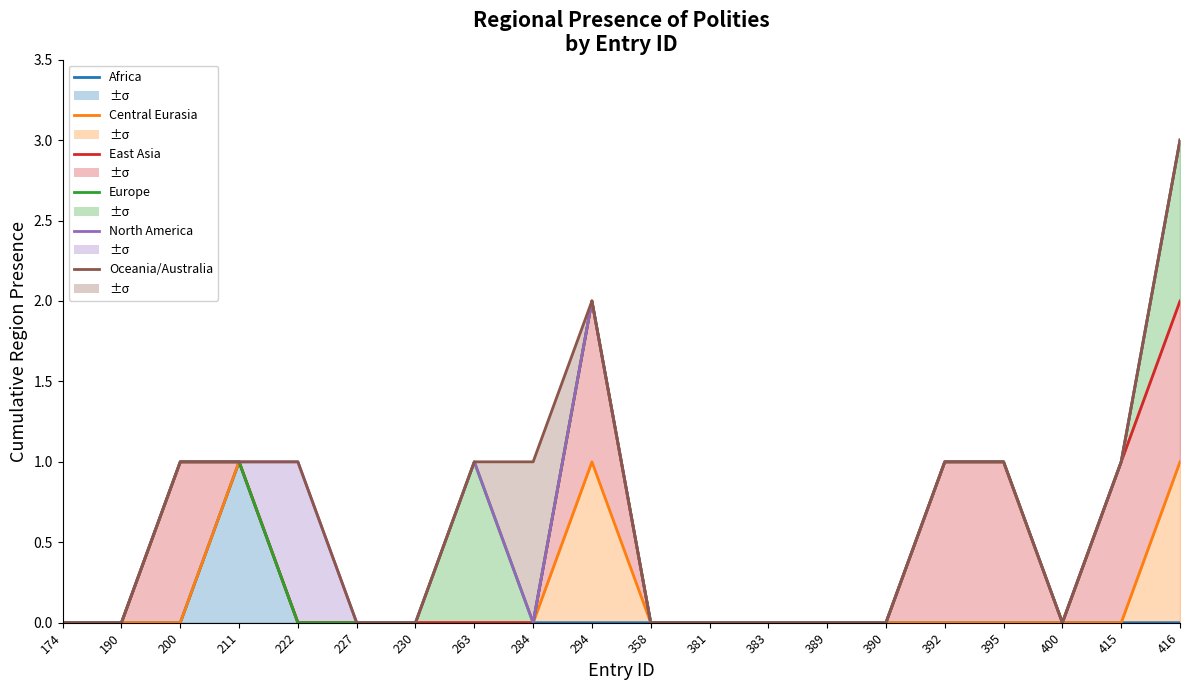

How many interior local valleys does the Europe series have?

2